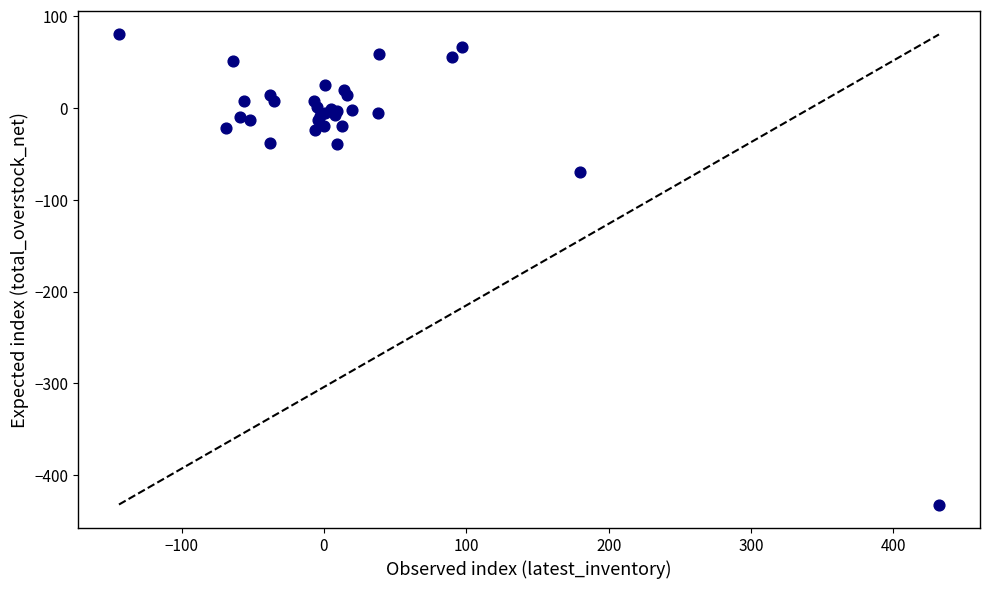

What Y value in the scatter plot is closest to -176?

-70